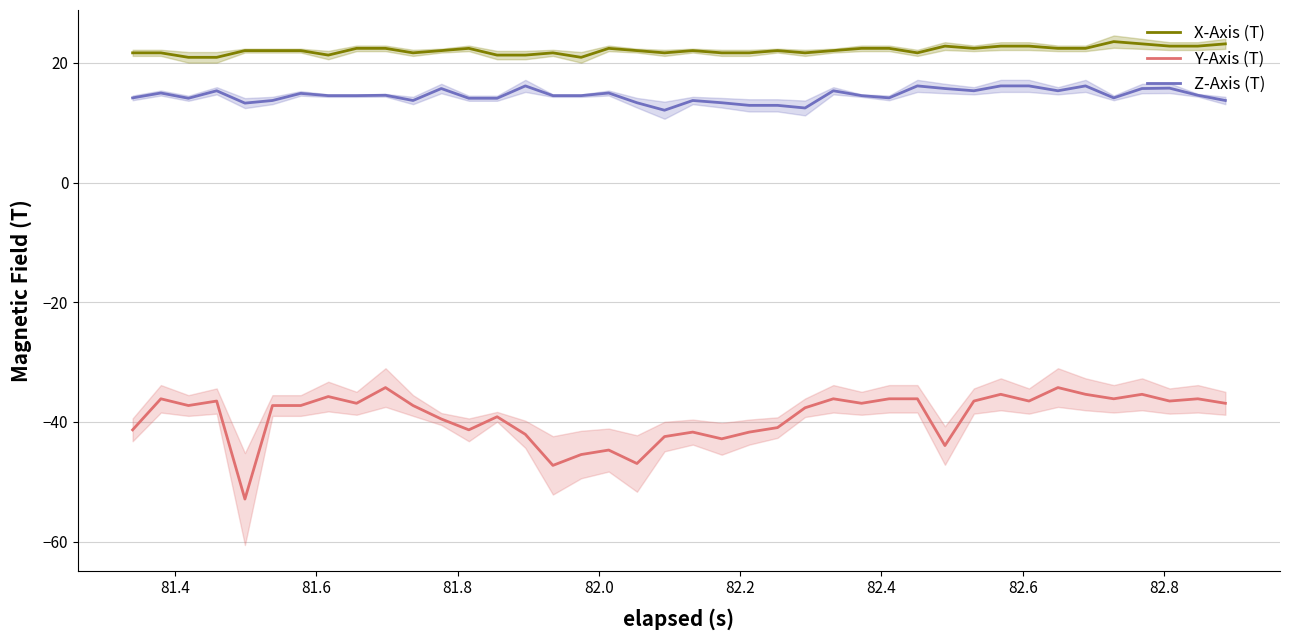

What is the maximum value for Z-Axis (T)?

16.1